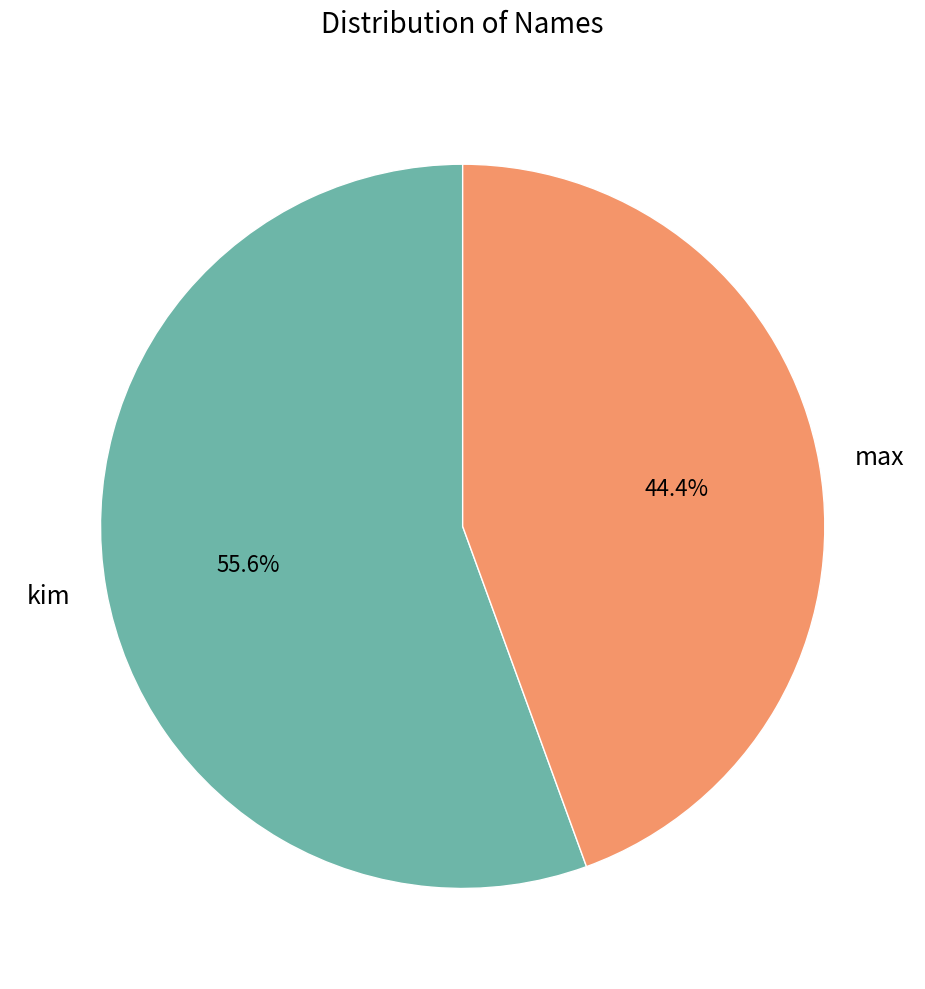

To the nearest percent, what percentage of the pie is kim?

56%